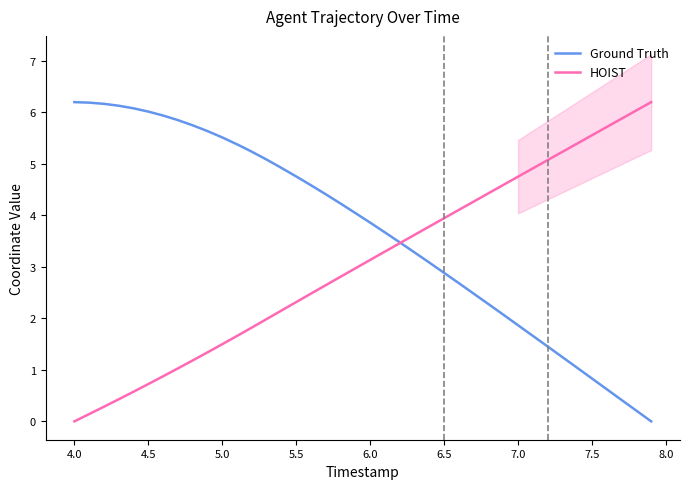

At how many categories does at least one series exceed 0?

40